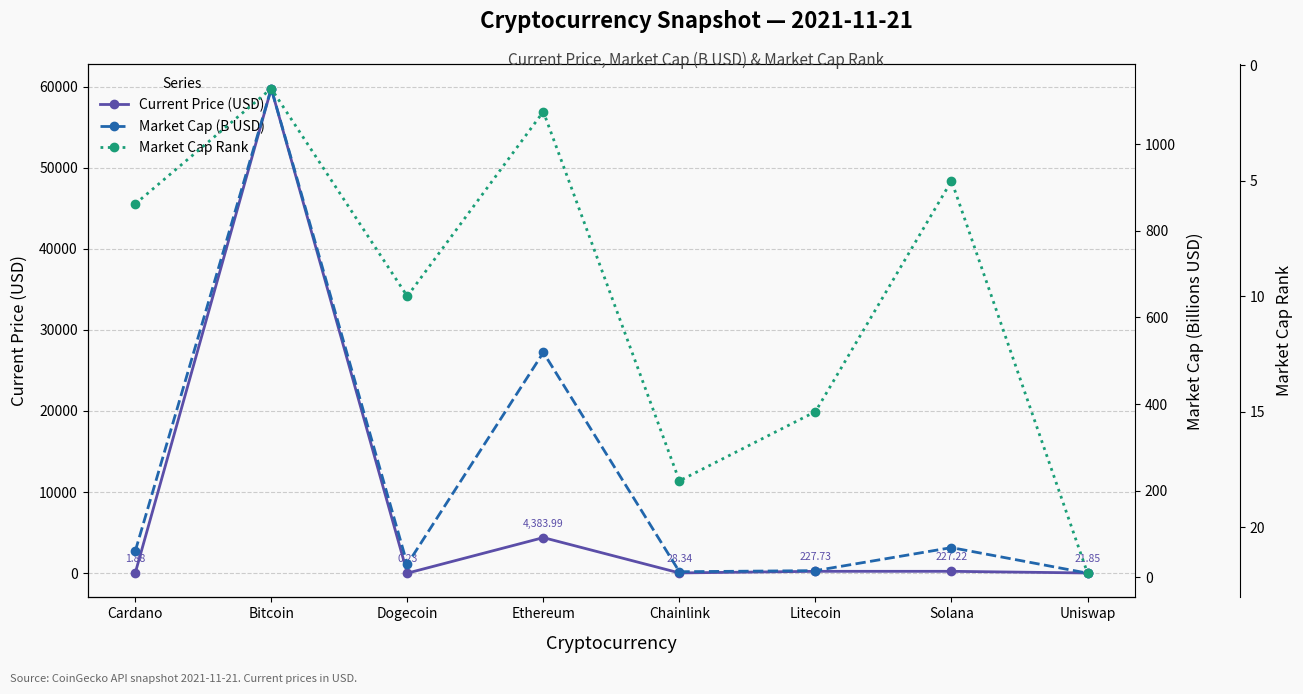

Where is the first local minimum for Market Cap Rank?

Bitcoin